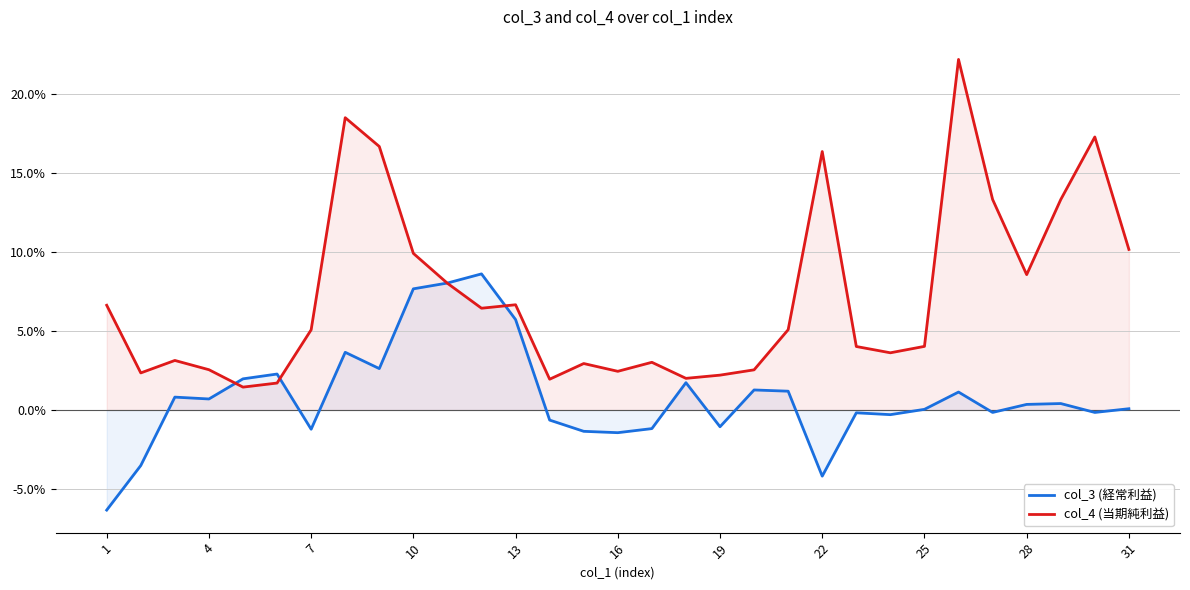

Which category has the lowest value in the col_3 (経常利益) series?

1